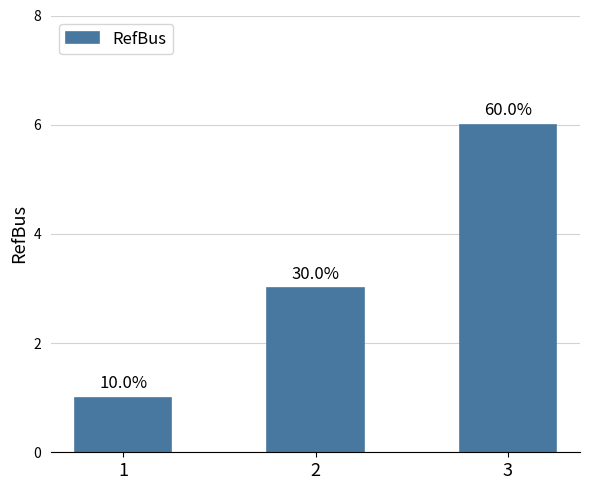

Reading left to right, transcribe all the data shown in this chart.

1	3	6